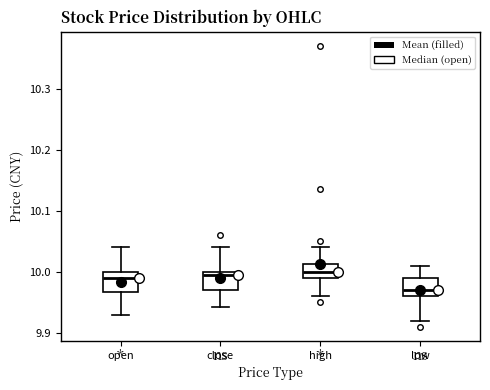

Which box has the lowest median line?

low